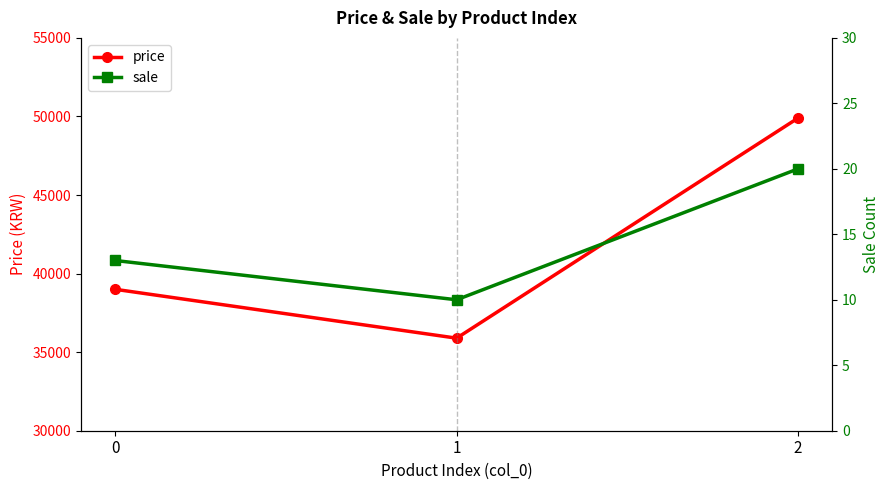

List the labels in order of sale value, smallest first.

1, 0, 2